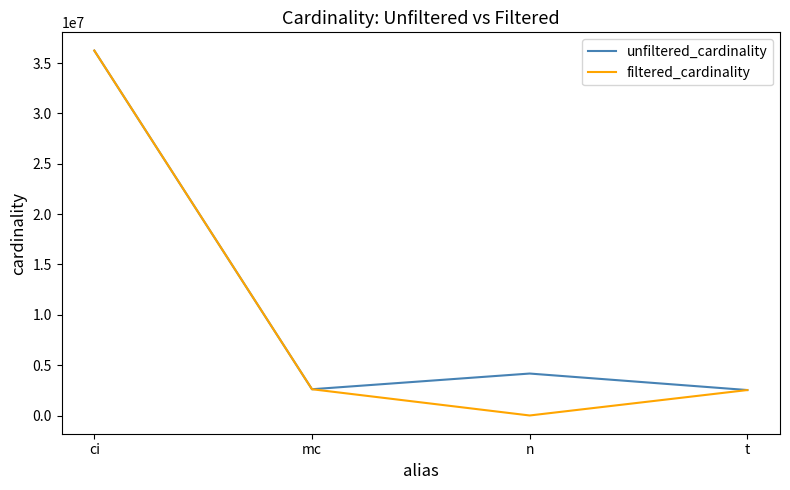

What is the total value across all series at t?

5056624